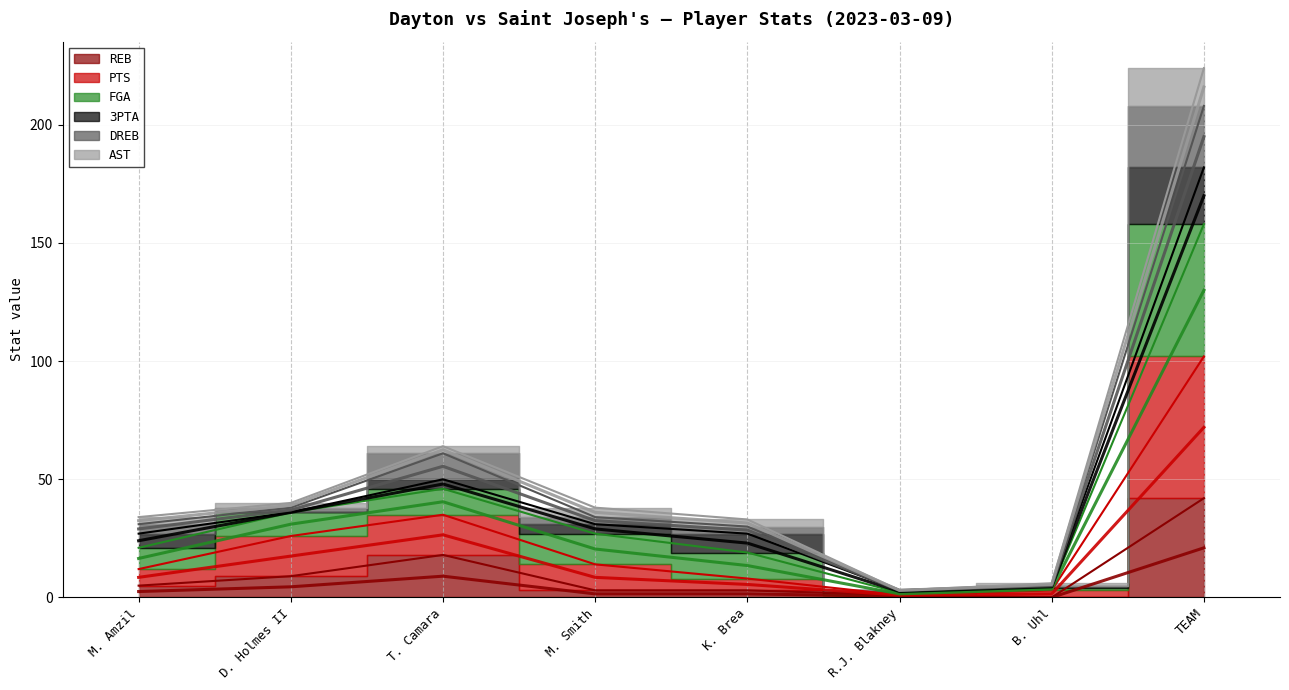

Which series has the widest spread of values?

AST